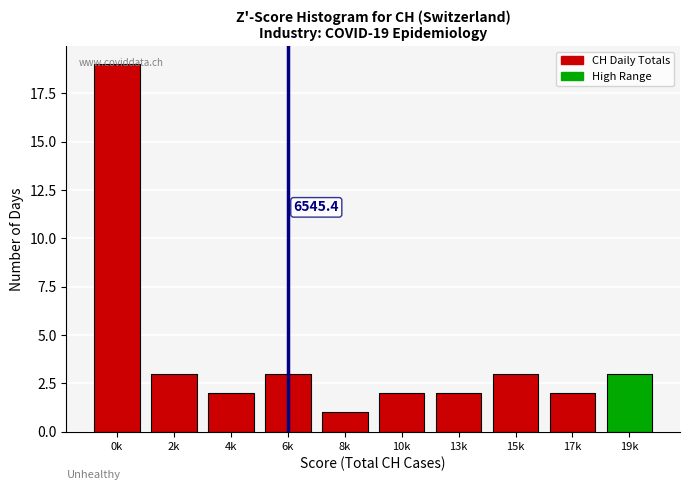

Which has a higher value, 8k or 10k?

10k